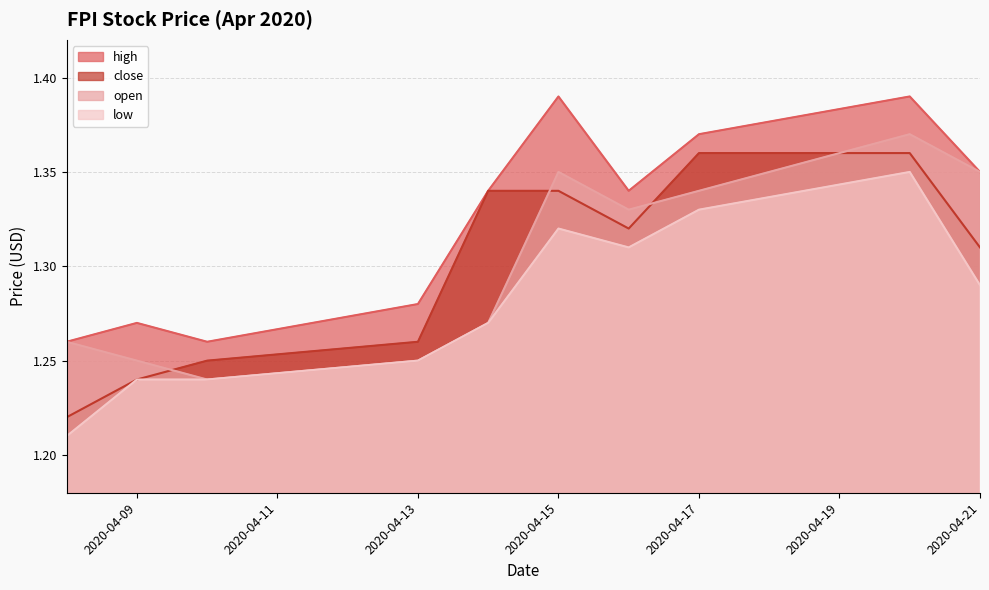

At which category is the sum across all series the highest?

2020-04-20